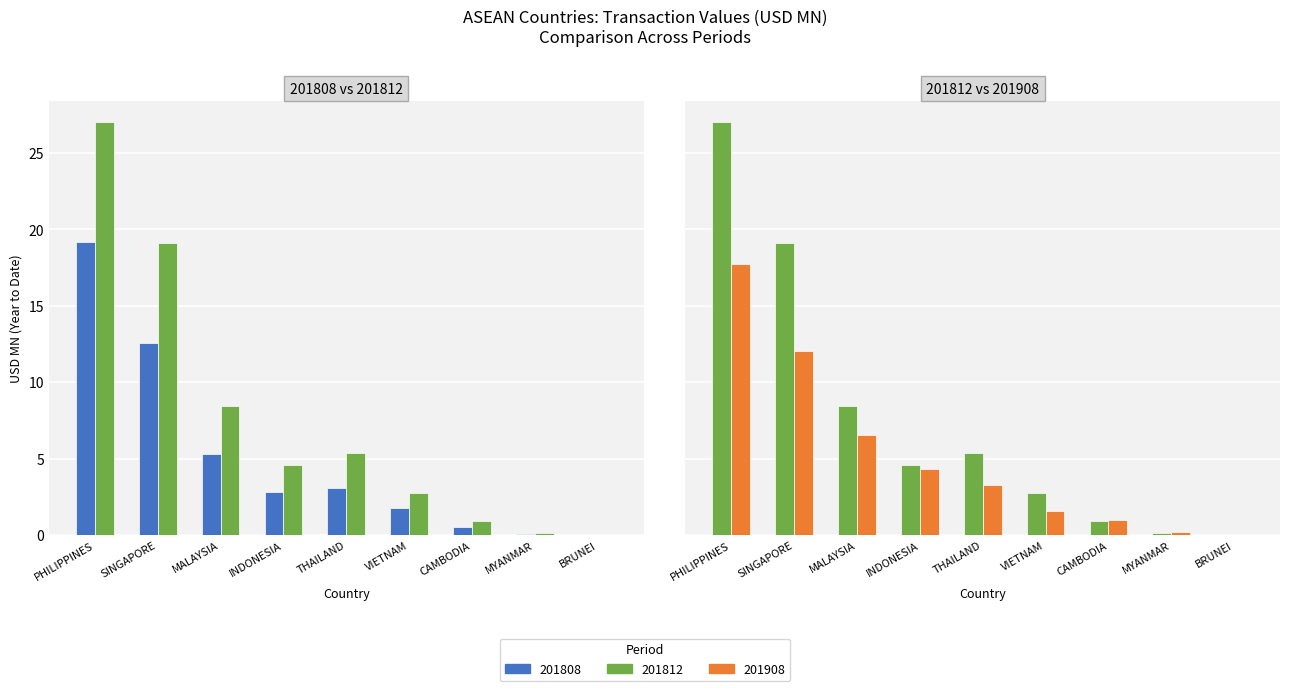

At how many categories does at least one series exceed 5?

4